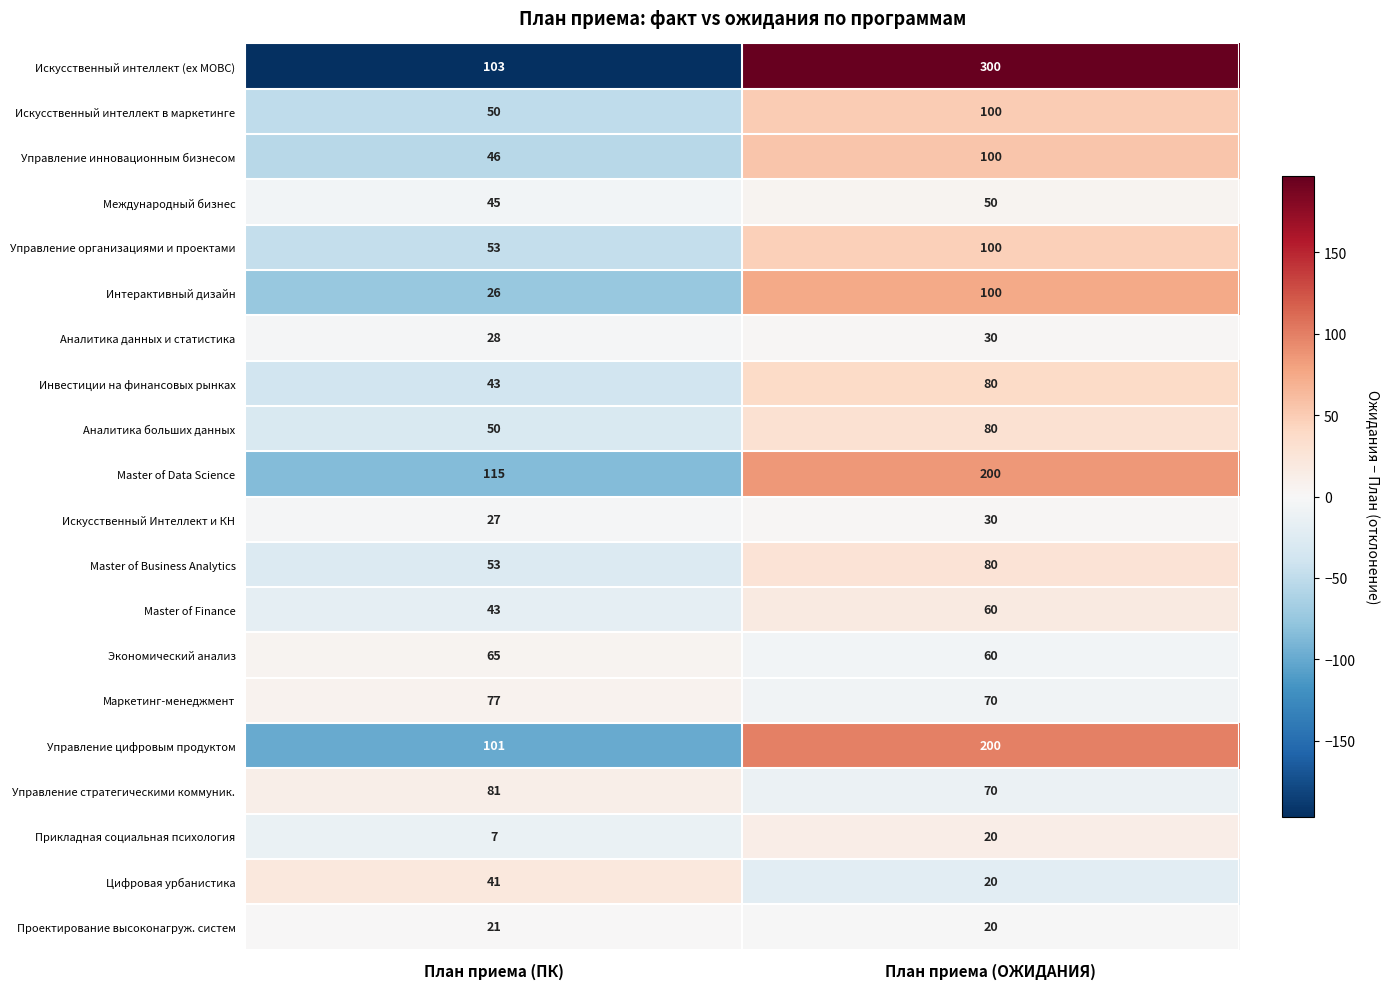

True or false: Управление инновационным бизнесом has a value of 21 at План приема (ОЖИДАНИЯ).

False